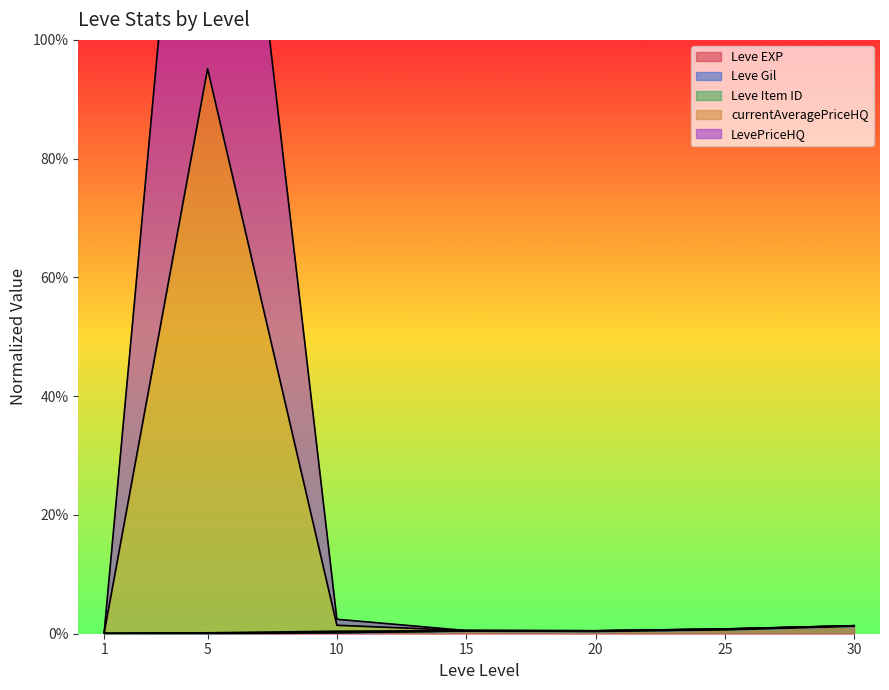

Which series has the largest total across all categories?

currentAveragePriceHQ